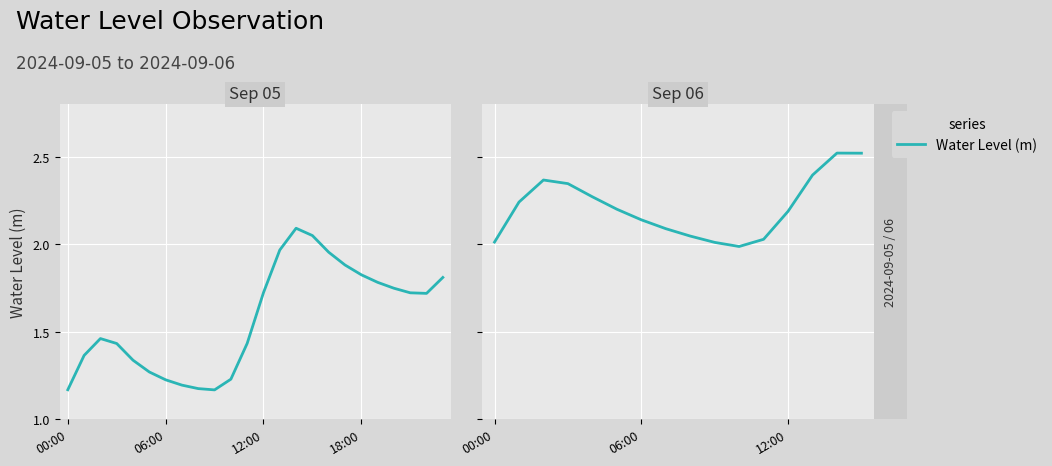

True or false: the data has more than 2 interior local peaks.

False